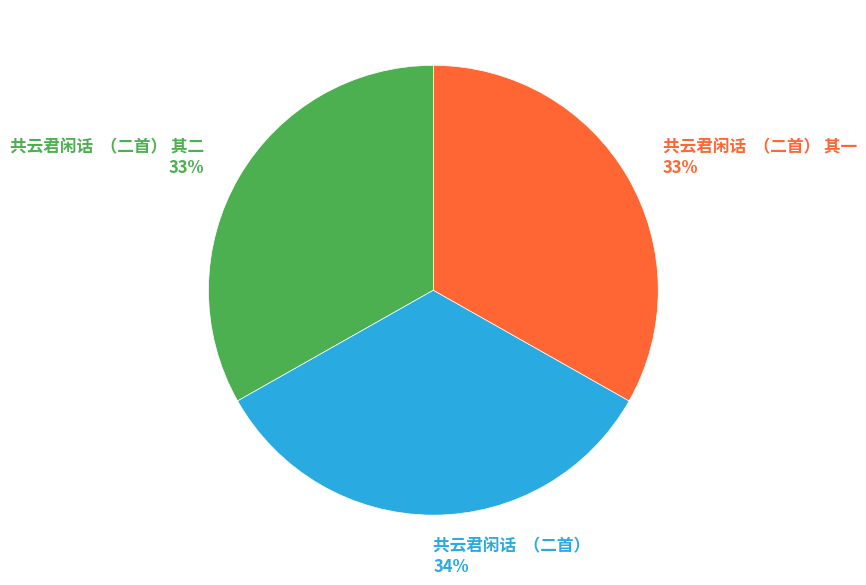

To the nearest percent, what percentage of the pie is 共云君闲话 （二首） 其一?

33%